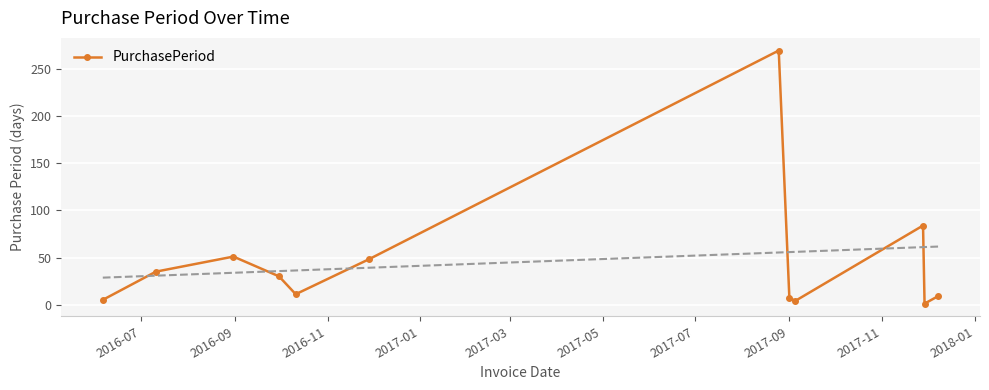

Reading right to left, what are all the values shown in this chart?

9	1	84	4	7	270	48	11	30	51	35	5